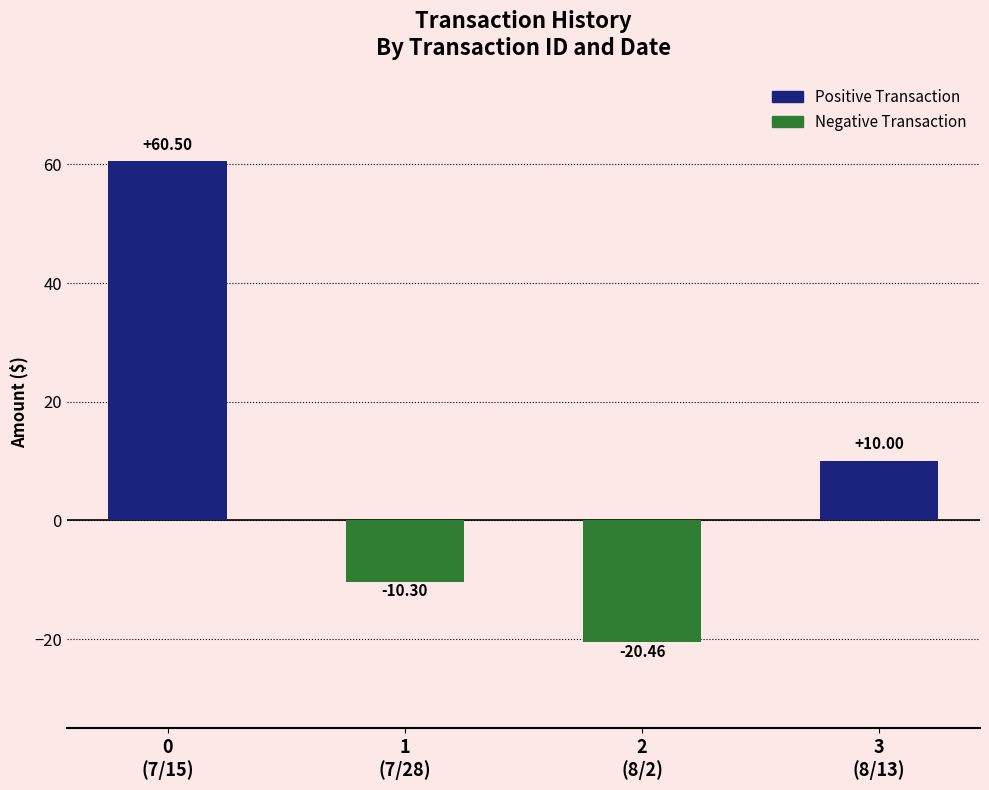

What is the average value of the Positive Transaction series?

17.6